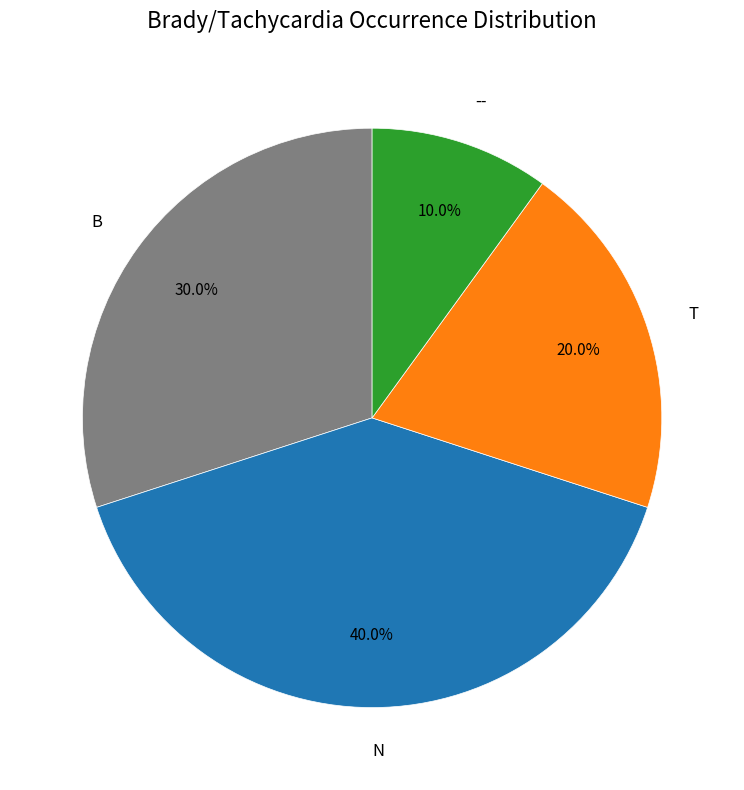

What percentage is NOT represented by N?

60.0%